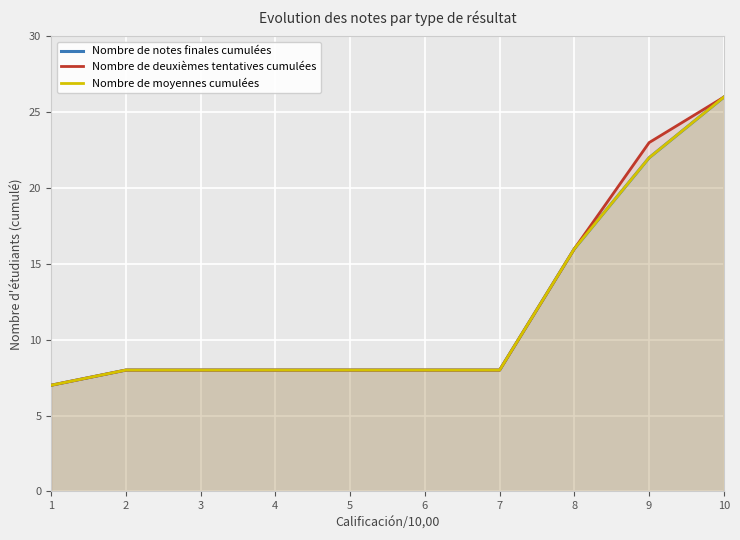

Is it true that Nombre de moyennes cumulées equals 13 at 4?

False